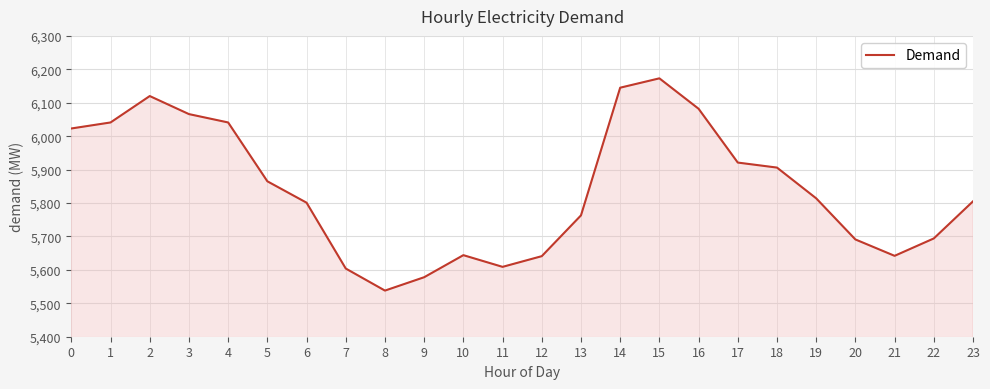

What is the approximate value at 4?

6041